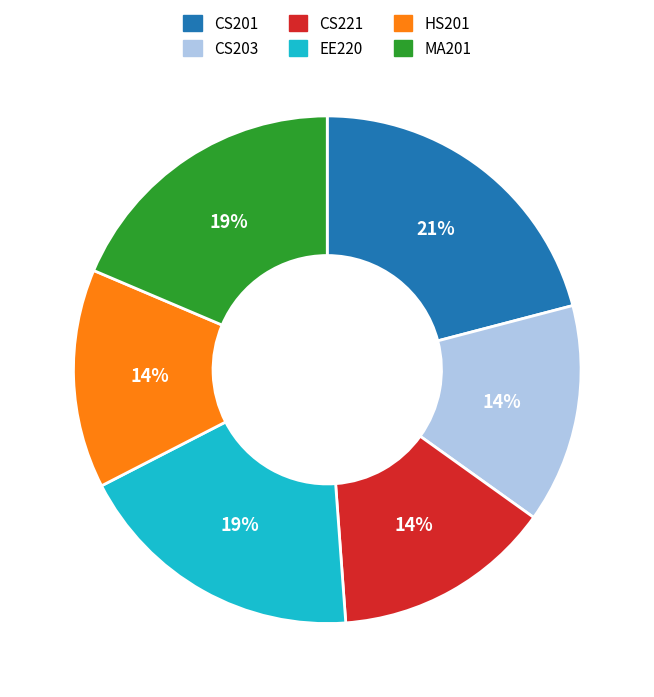

What percentage is the HS201 slice, to the nearest percent?

14%